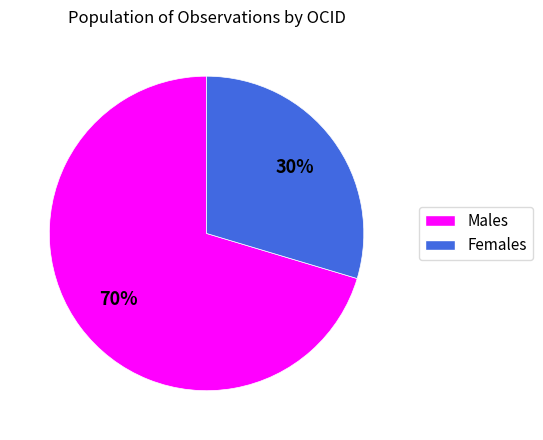

Is there a majority slice in this chart?

Yes